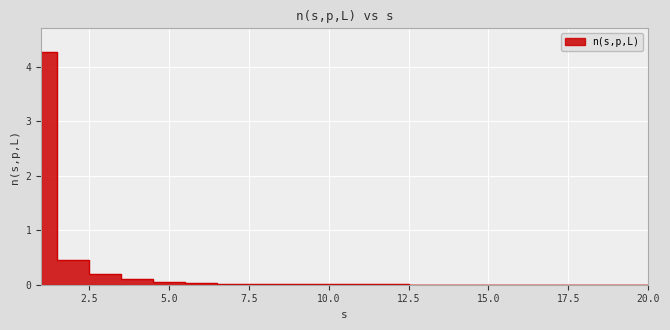

Rank the categories by value from lowest to highest.

18, 19, 20, 17, 16, 15, 13, 14, 12, 11, 10, 9, 8, 7, 6, 5, 4, 3, 2, 1